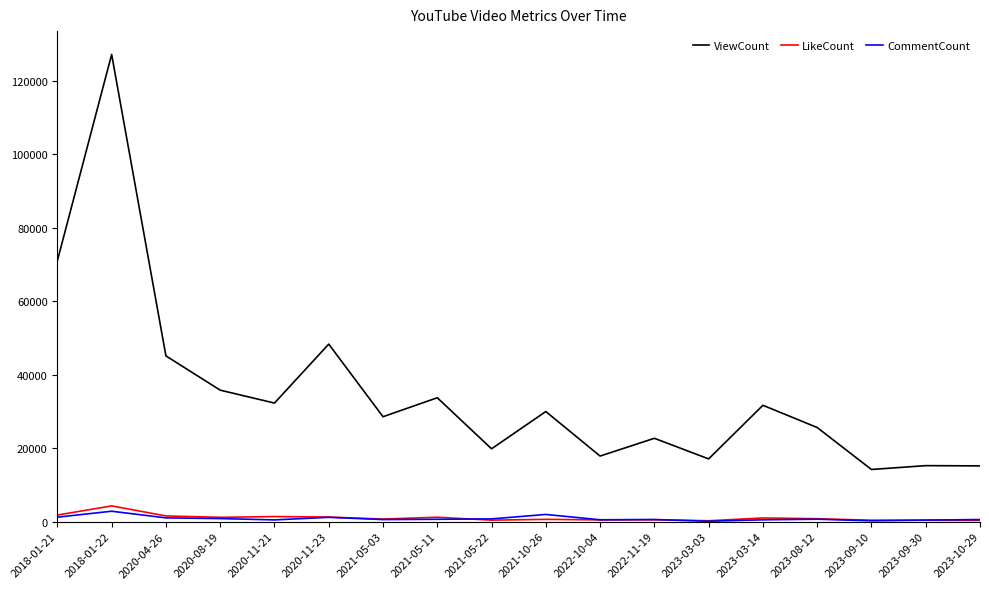

How many lines are shown in the chart?

3